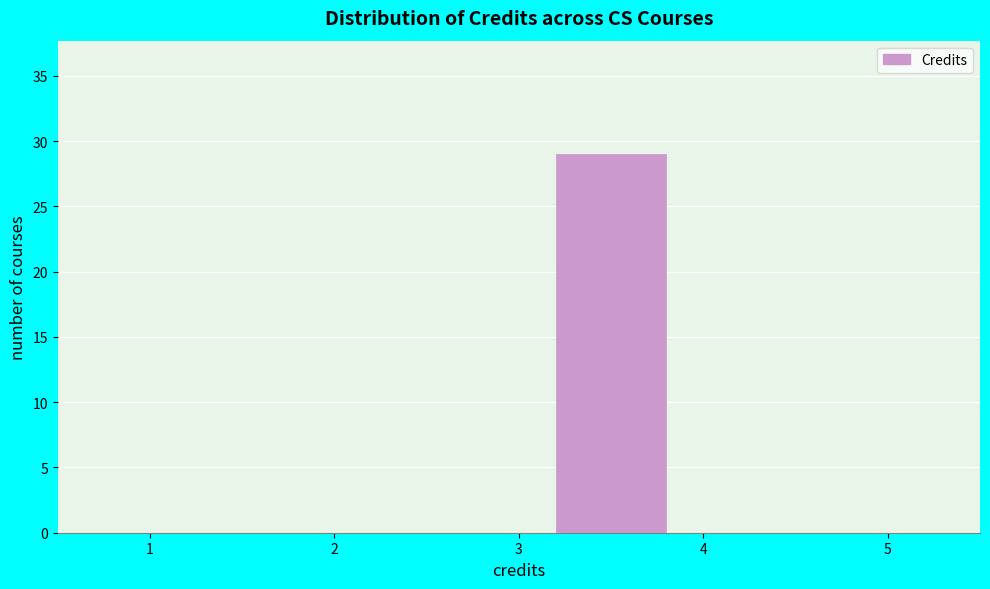

Over which range of the x-axis is the bar tallest?

3 to 4